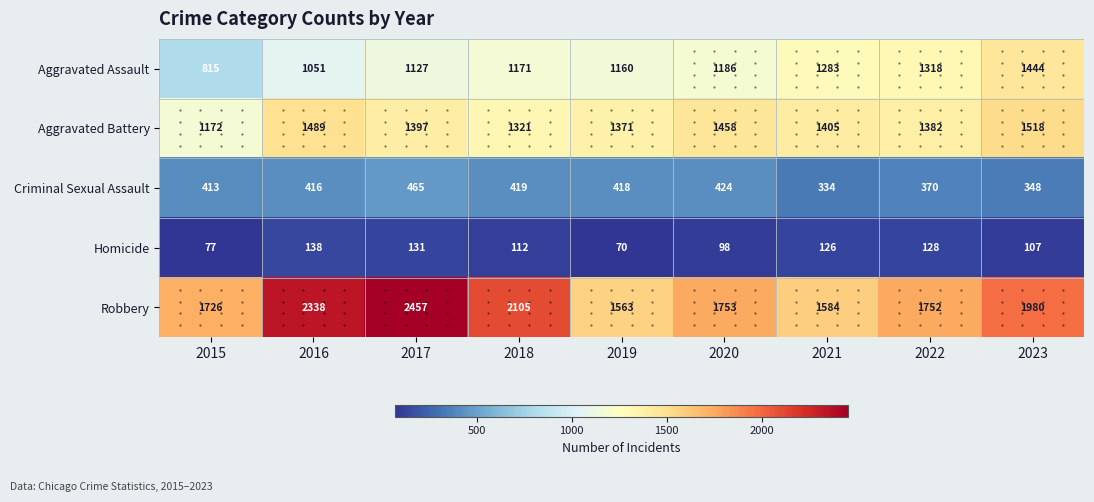

What is the maximum value shown in the chart?

2457